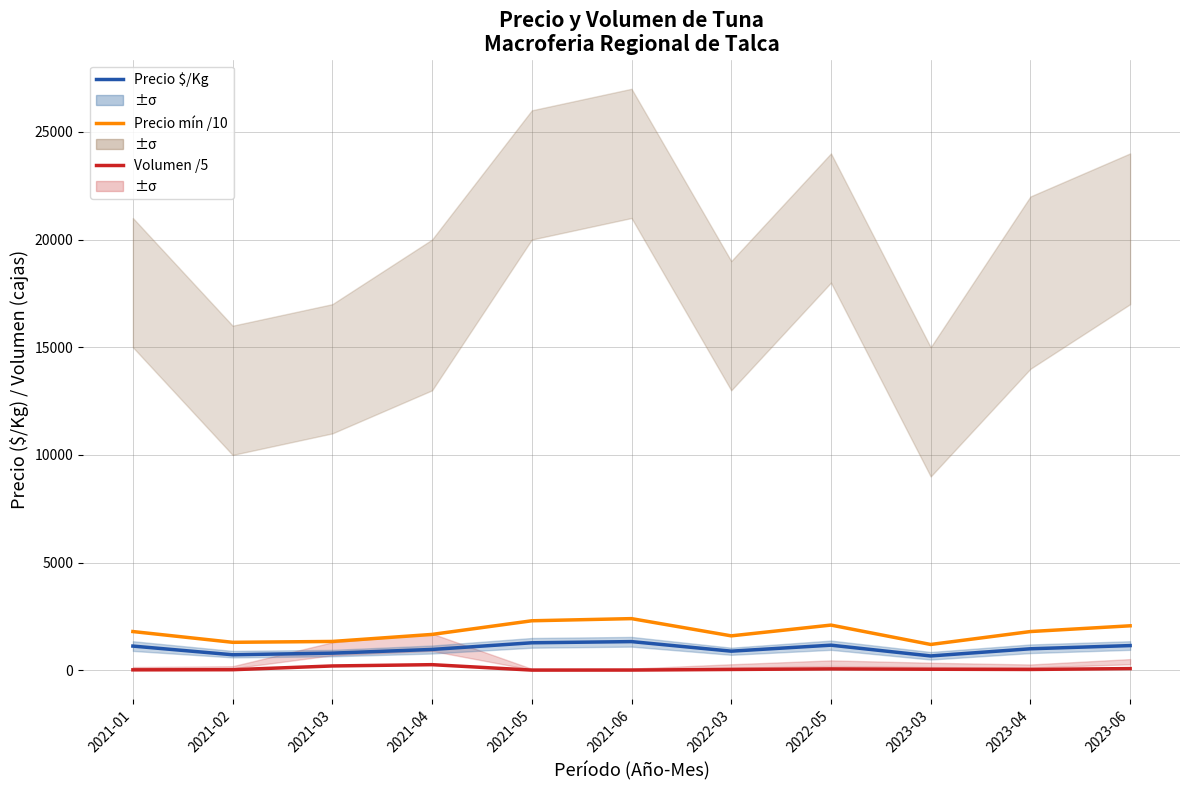

Reading left to right, what are all the values shown in this chart?

Precio $/Kg: 2021-01=1125.0	2021-02=722.0	2021-03=797.0	2021-04=969.0	2021-05=1278.0	2021-06=1333.0	2022-03=889.0	2022-05=1167.0	2023-03=667.0	2023-04=1000.0	2023-06=1148.0
Precio mínimo /10: 2021-01=1800.0	2021-02=1300.0	2021-03=1340.0	2021-04=1666.7	2021-05=2300.0	2021-06=2400.0	2022-03=1600.0	2022-05=2100.0	2023-03=1200.0	2023-04=1800.0	2023-06=2066.7
Volumen /5: 2021-01=22.0	2021-02=28.0	2021-03=202.0	2021-04=262.0	2021-05=10.0	2021-06=12.0	2022-03=40.0	2022-05=66.0	2023-03=50.0	2023-04=40.0	2023-06=80.0